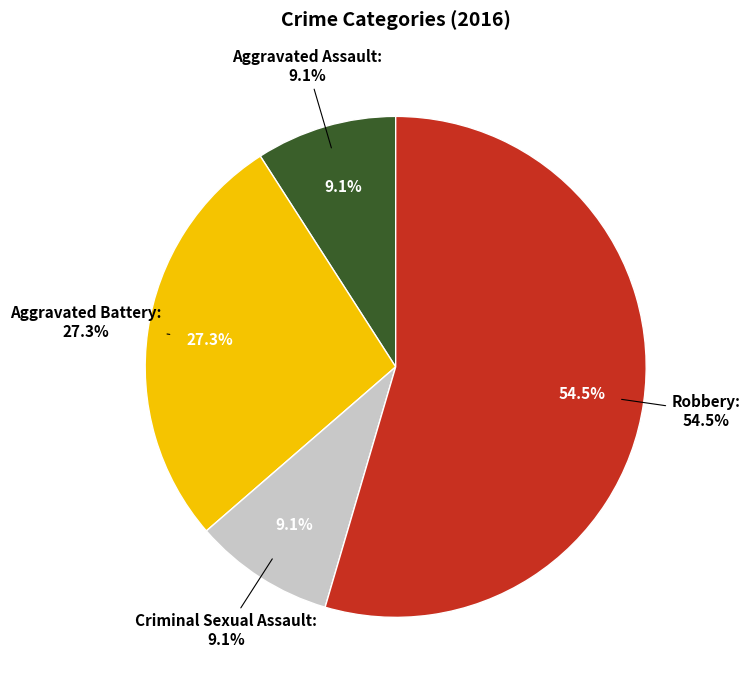

Which category accounts for the majority?

Robbery